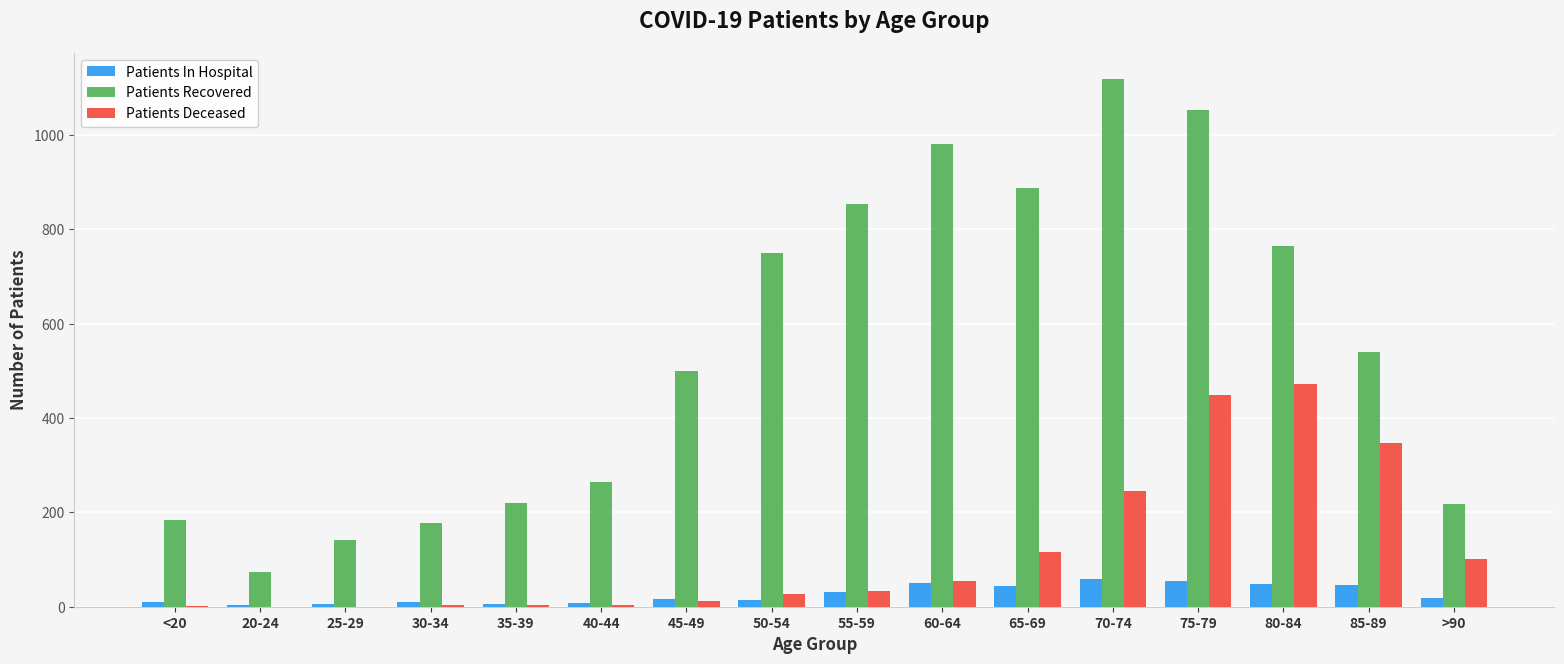

How many distinct data groups are displayed?

3